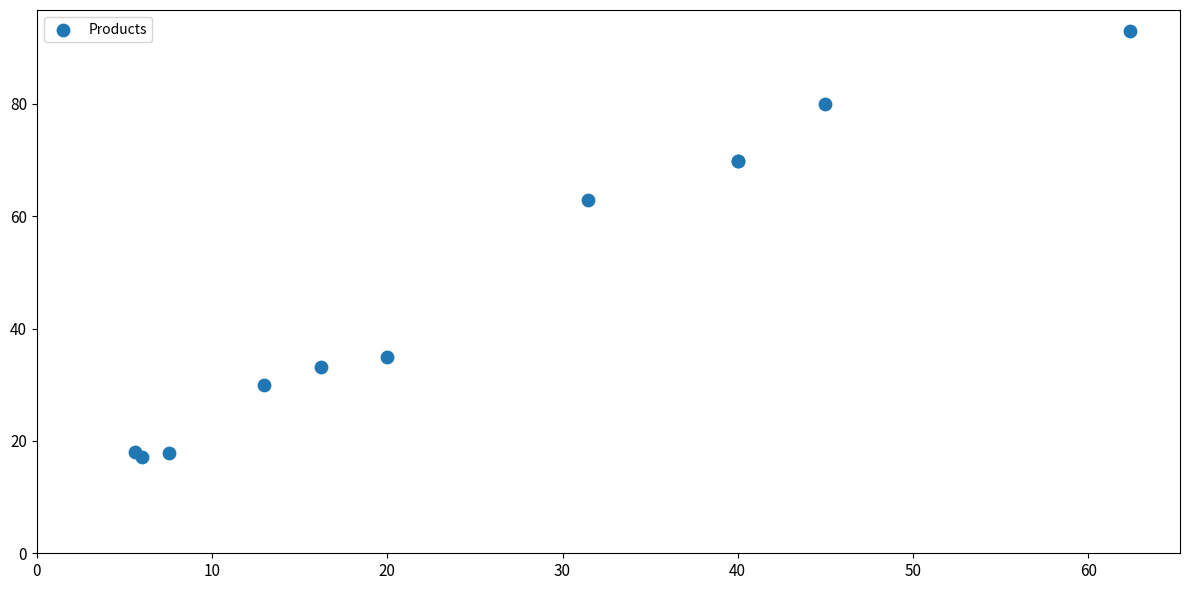

What Y value in the scatter plot is closest to 55?

63.0